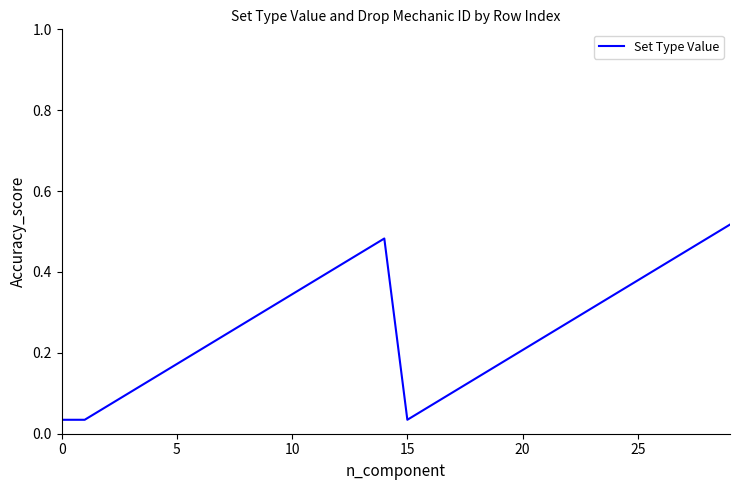

Is this an area chart (filled region under the line)?

No